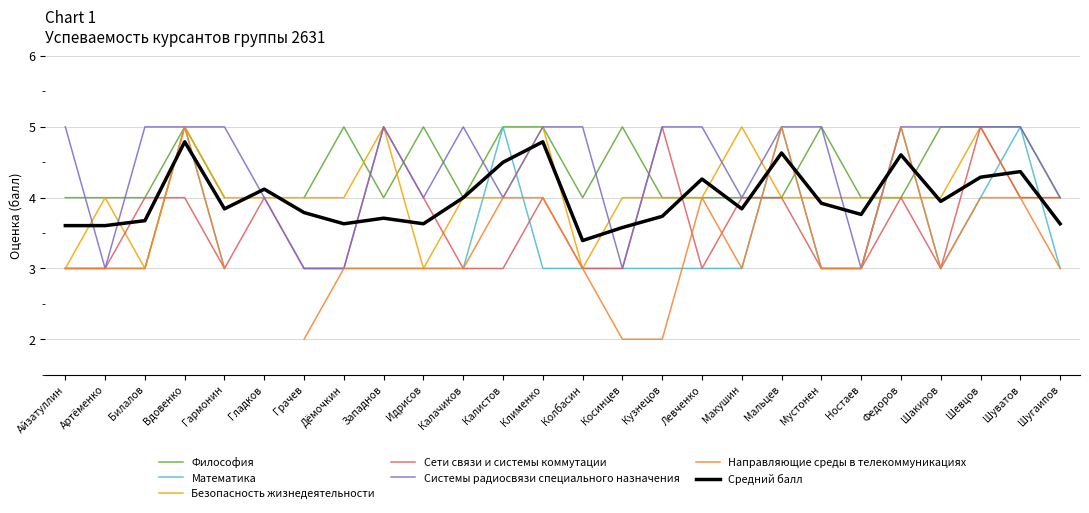

Which category has the lowest value in the Средний балл series?

Колбасин